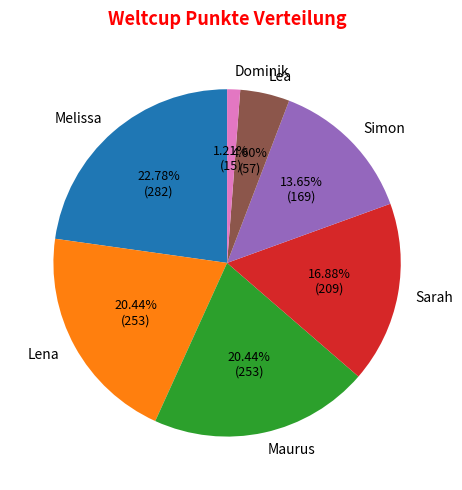

What is the smallest slice in the pie chart?

Dominik